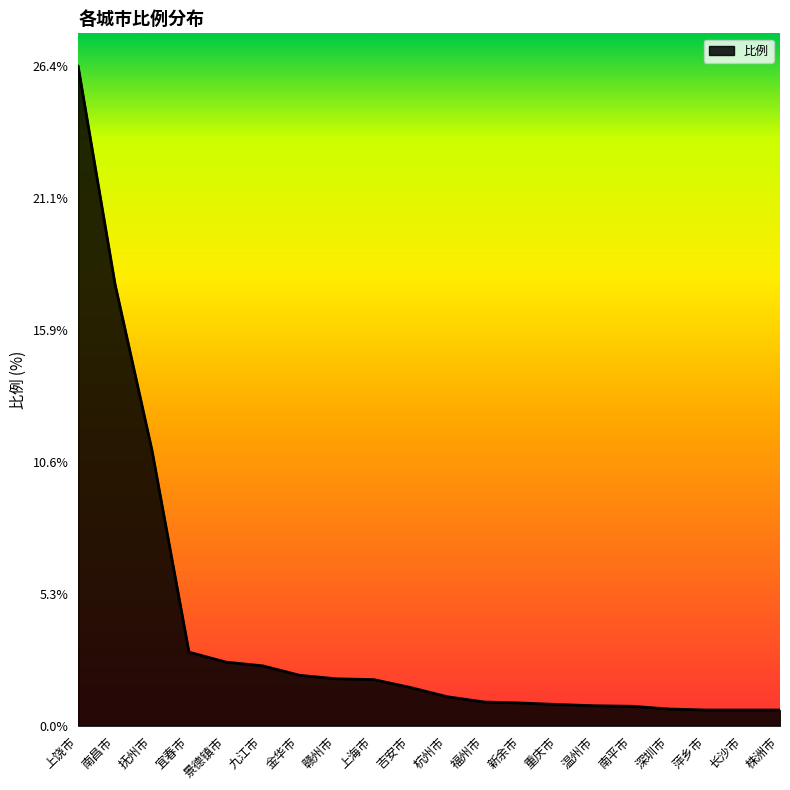

What is the maximum value shown in the chart?

26.4